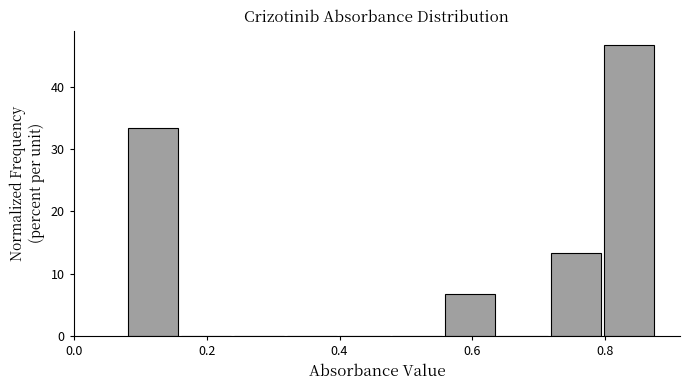

Around what value on the x-axis is the tallest bar? Give the approximate position of its centre, as read against the axis.

0.84